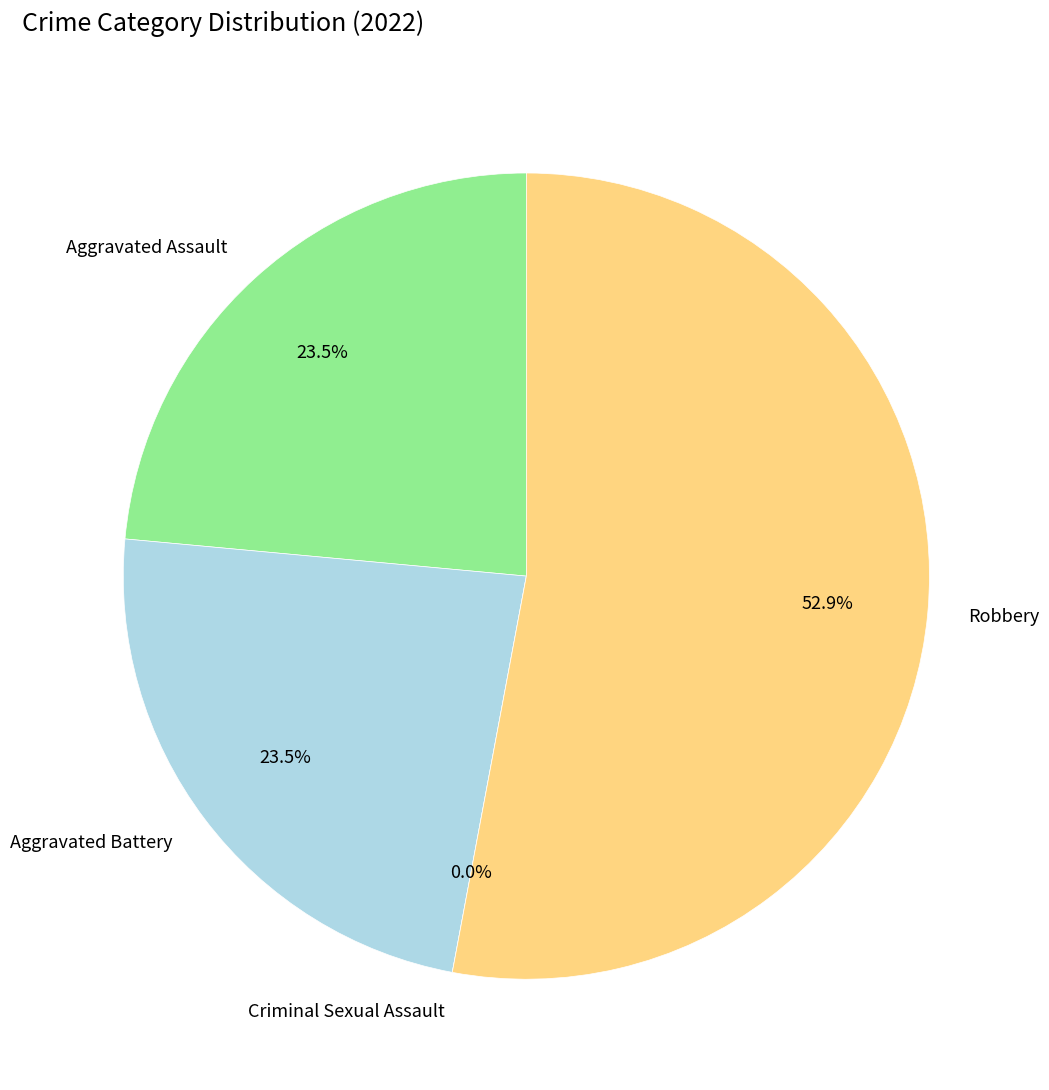

What portion of the pie excludes Aggravated Assault?

76.5%